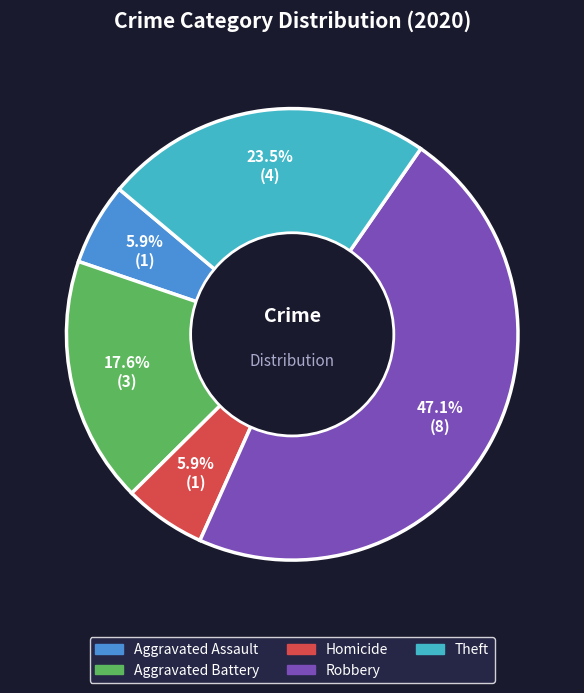

Does any single category account for the majority?

No